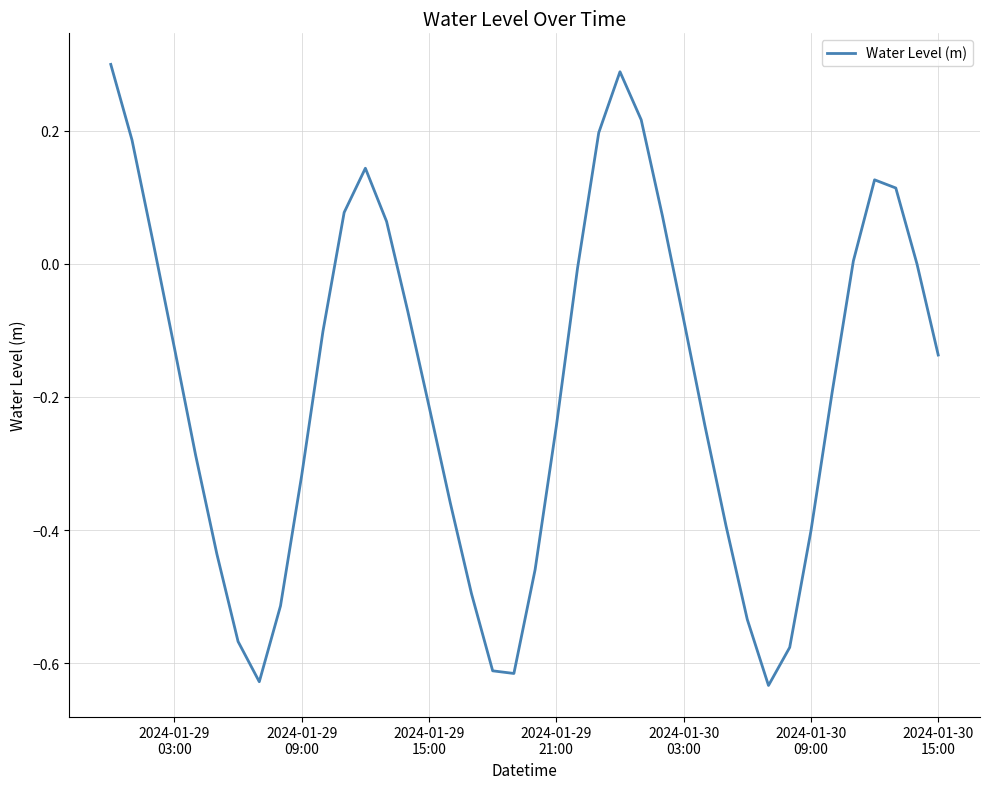

What is the difference between the maximum and minimum values?

0.9